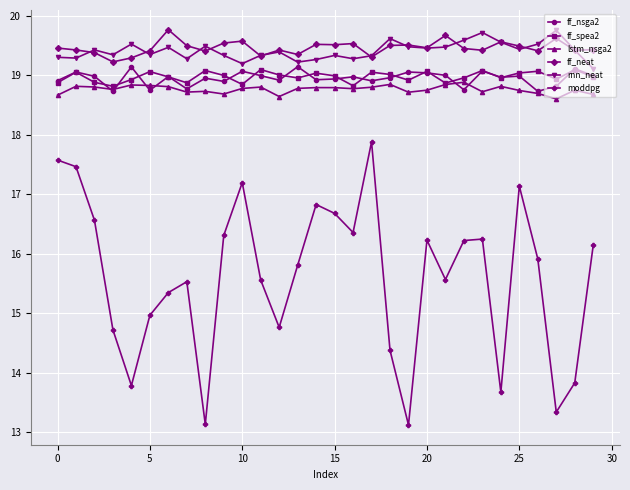

Which series has the widest spread of values?

moddpg